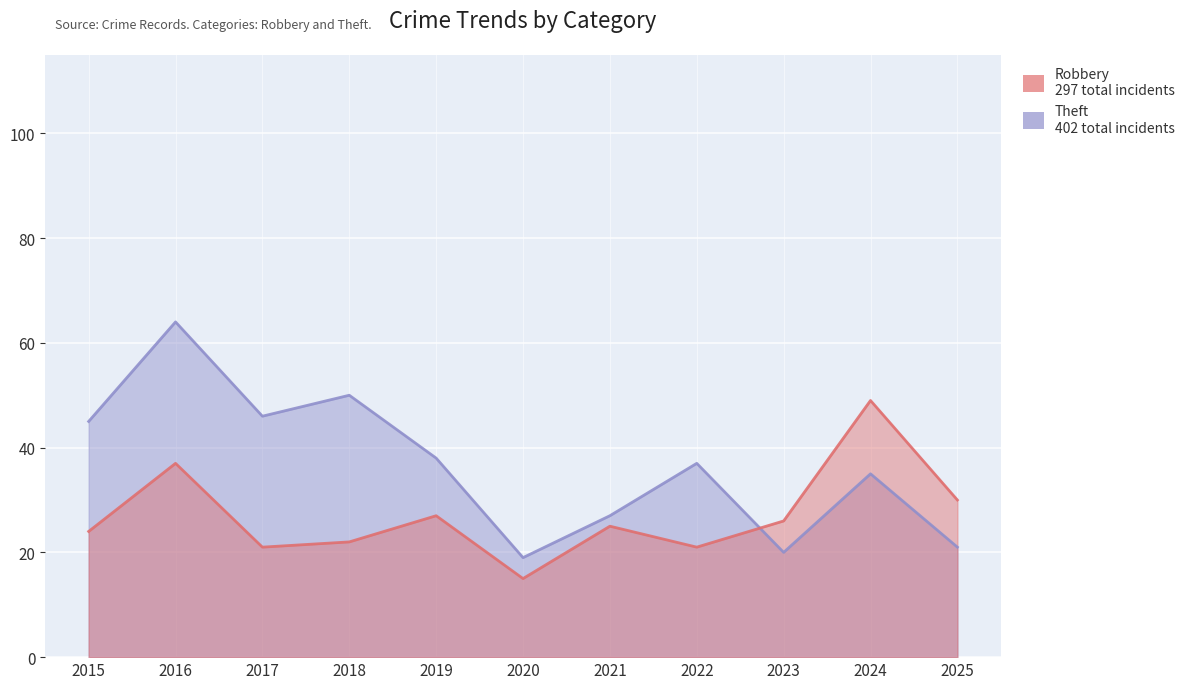

Between which two adjacent categories do Robbery and Theft first intersect?

2022 and 2023